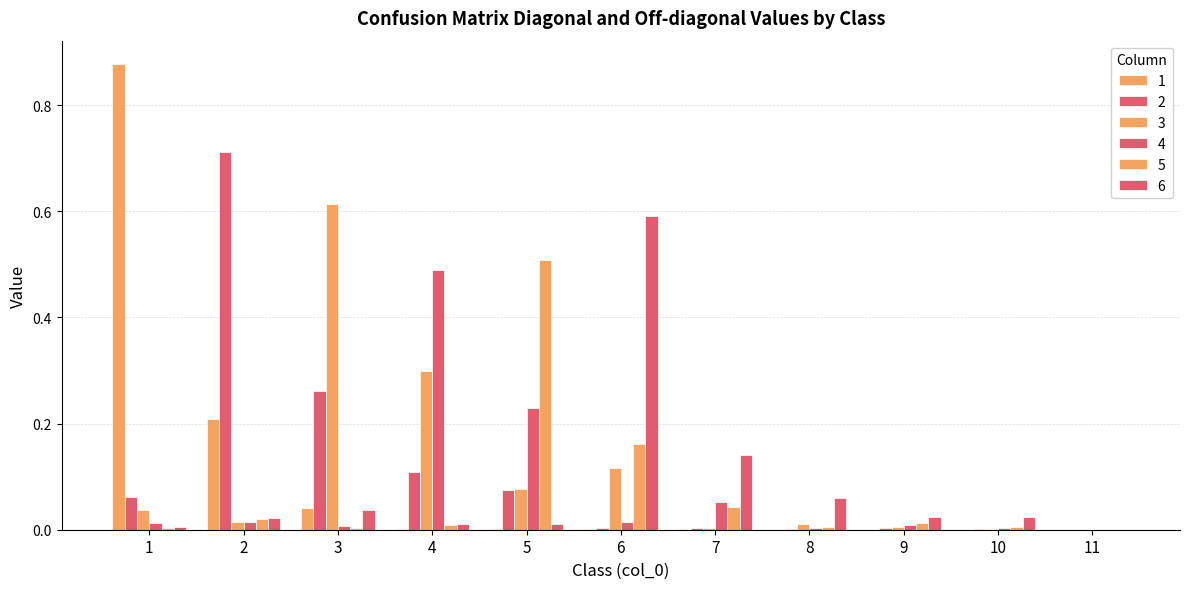

How many categories are shown in the chart?

11